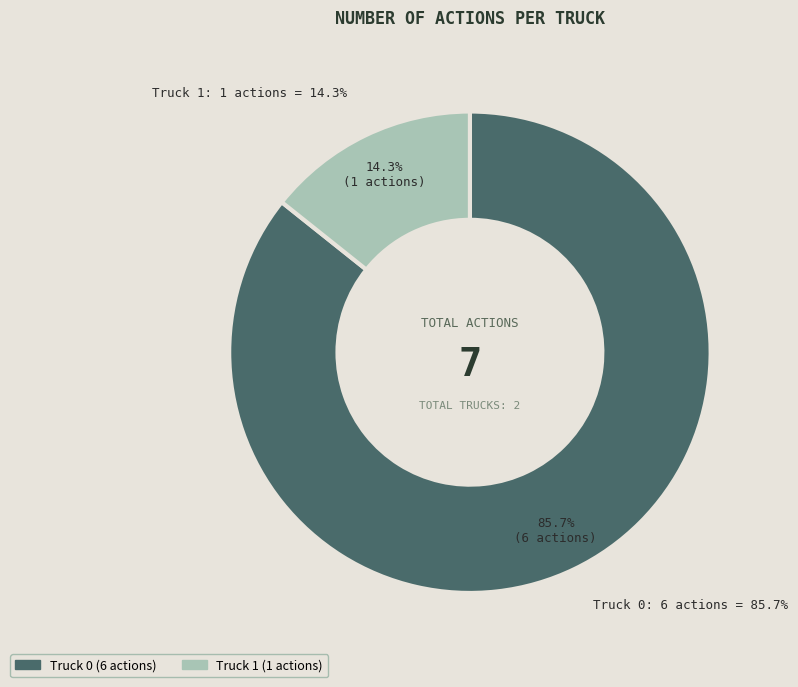

Rank the categories by value from lowest to highest.

Truck 1, Truck 0